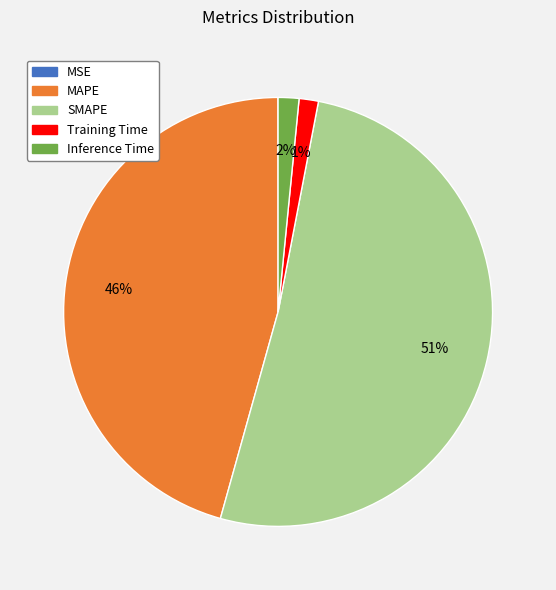

The Training Time slice represents 7% of the pie. True or false?

False